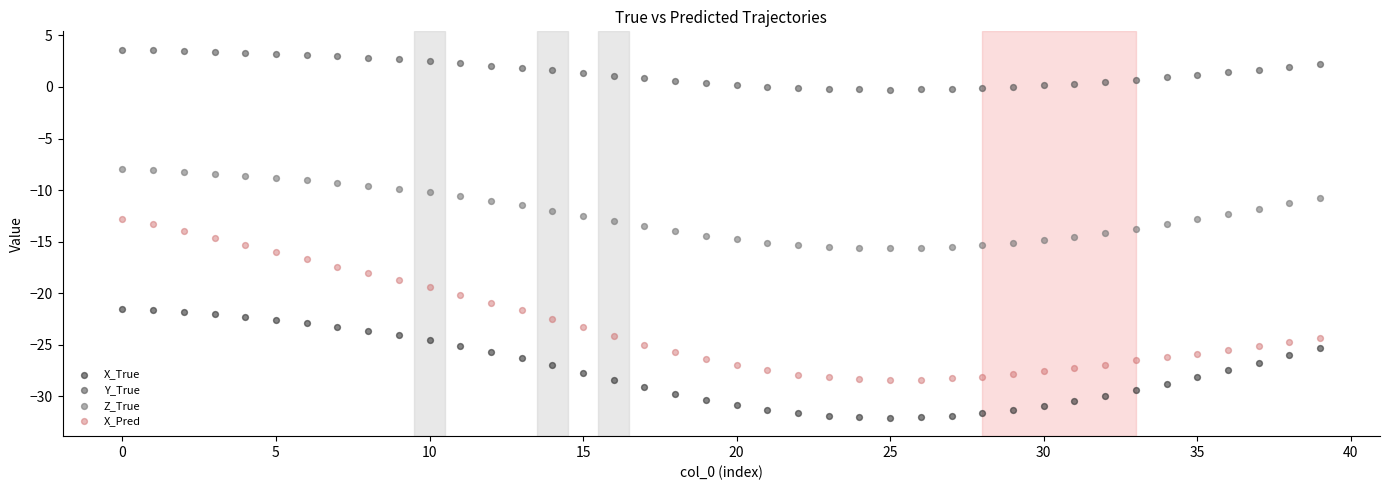

What are all the series names shown in the legend?

X_True, Y_True, Z_True, X_Pred